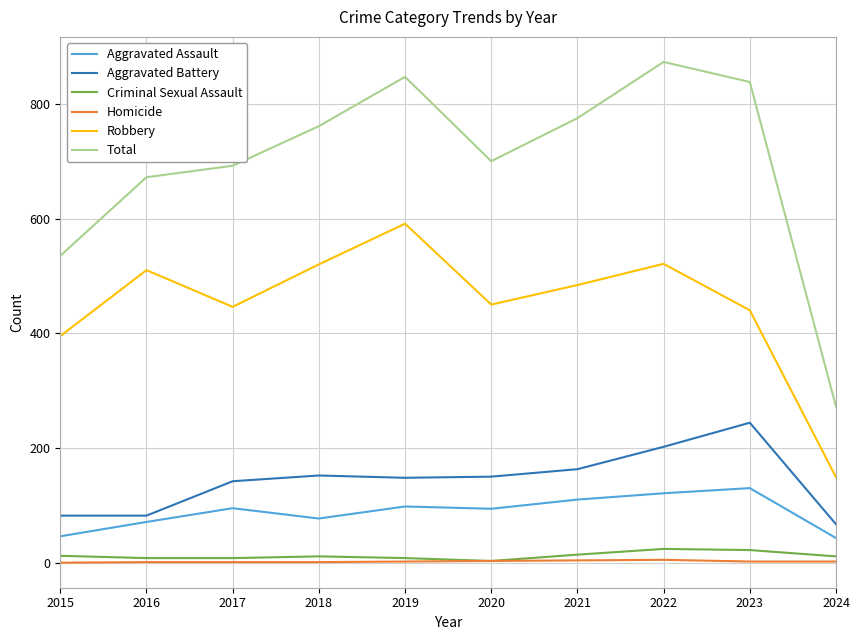

What value does the Robbery series have at 2017, to the nearest 10?

450